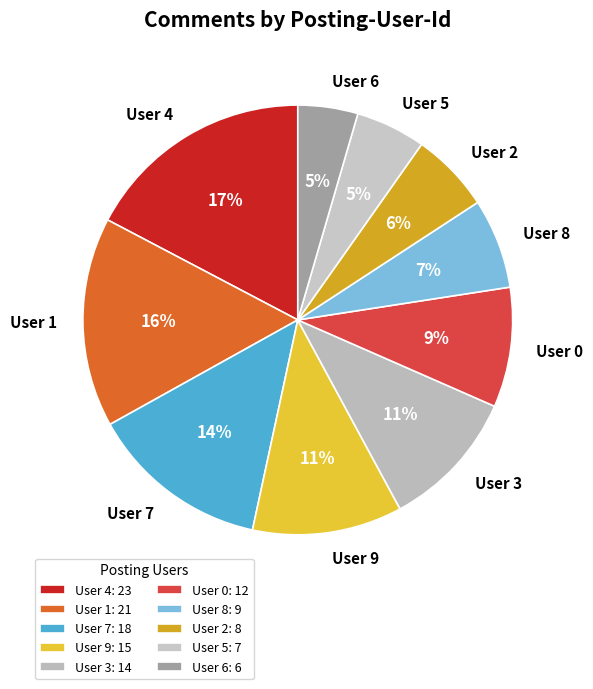

To the nearest percent, what percentage of the pie is User 8?

7%